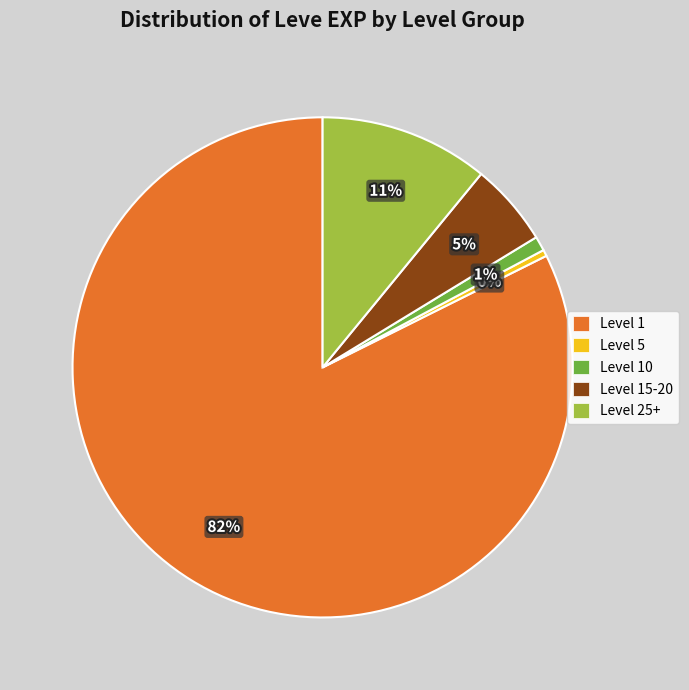

What is the majority slice?

Level 1